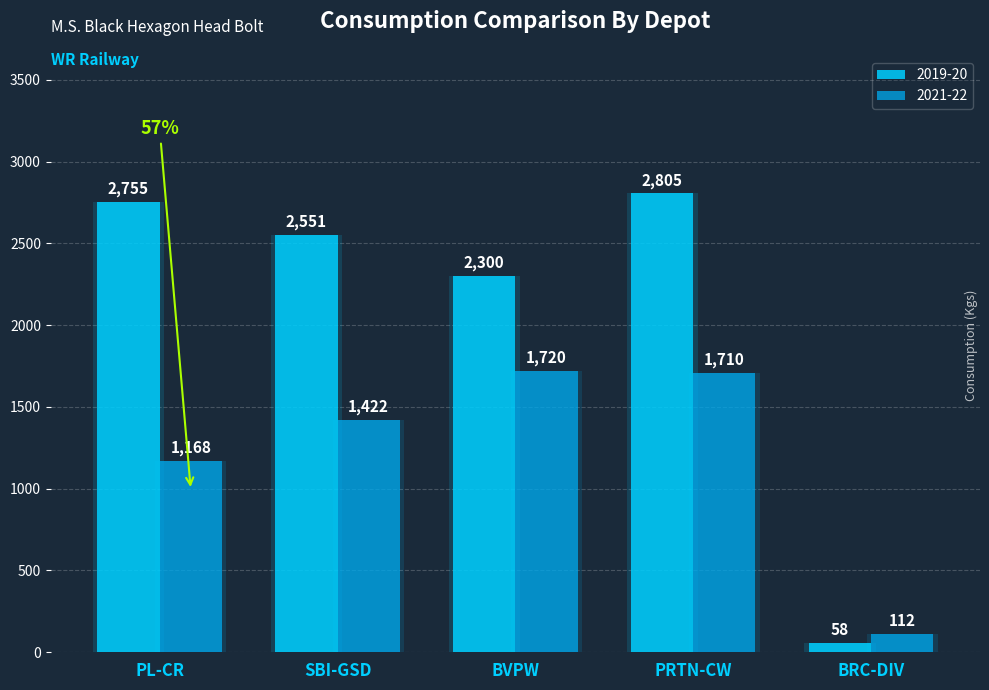

Approximately how many times larger is the value at PRTN-CW compared to BVPW?

1.2